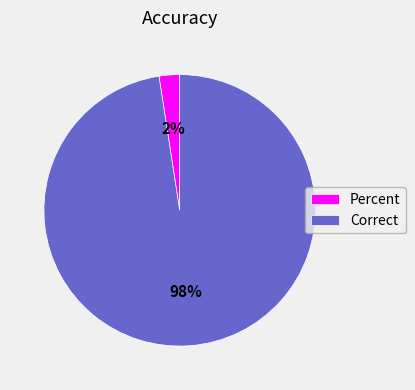

Between Percent and Correct, which is larger?

Correct